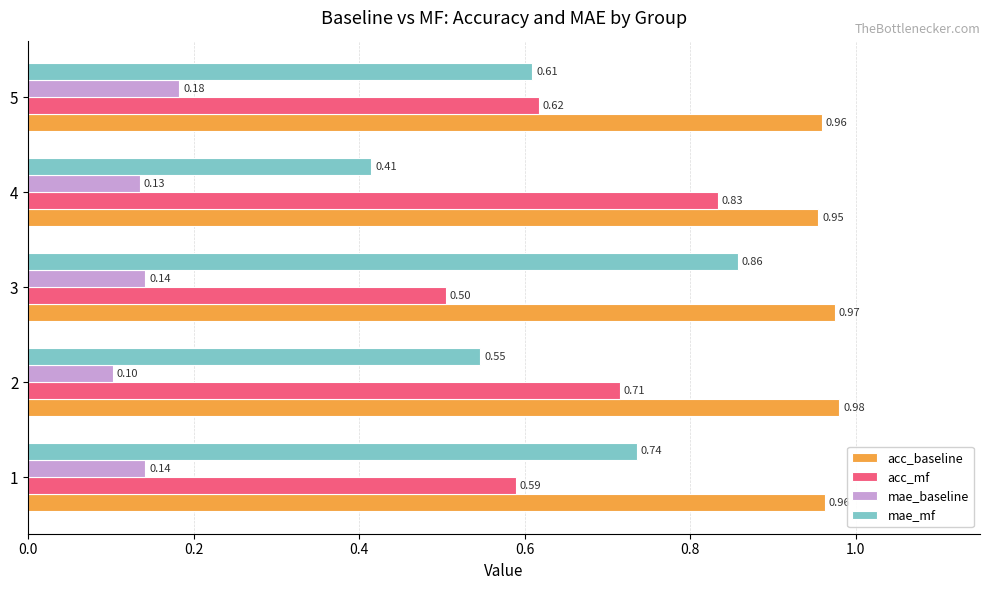

List the series in order of their peak value, lowest first.

mae_baseline, acc_mf, mae_mf, acc_baseline